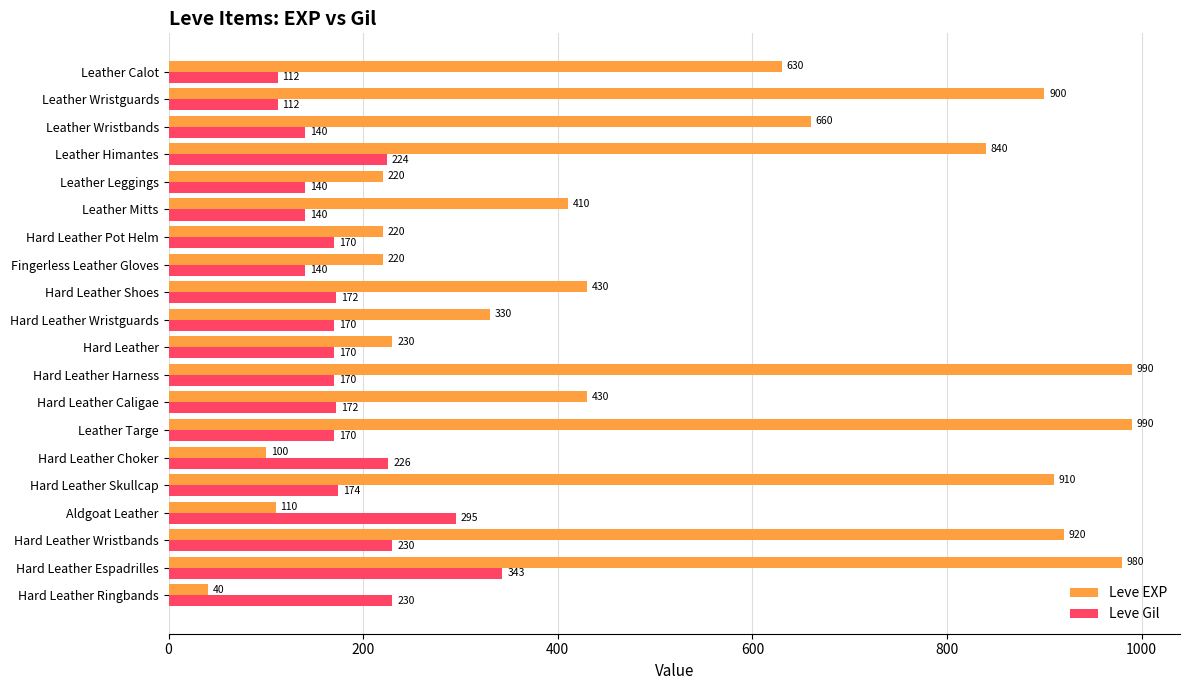

True or false: Leve Gil has a value of 224 at Leather Himantes.

True